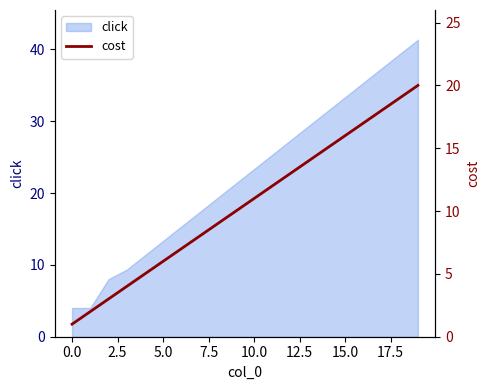

What is the highest value of the click series?

41.3